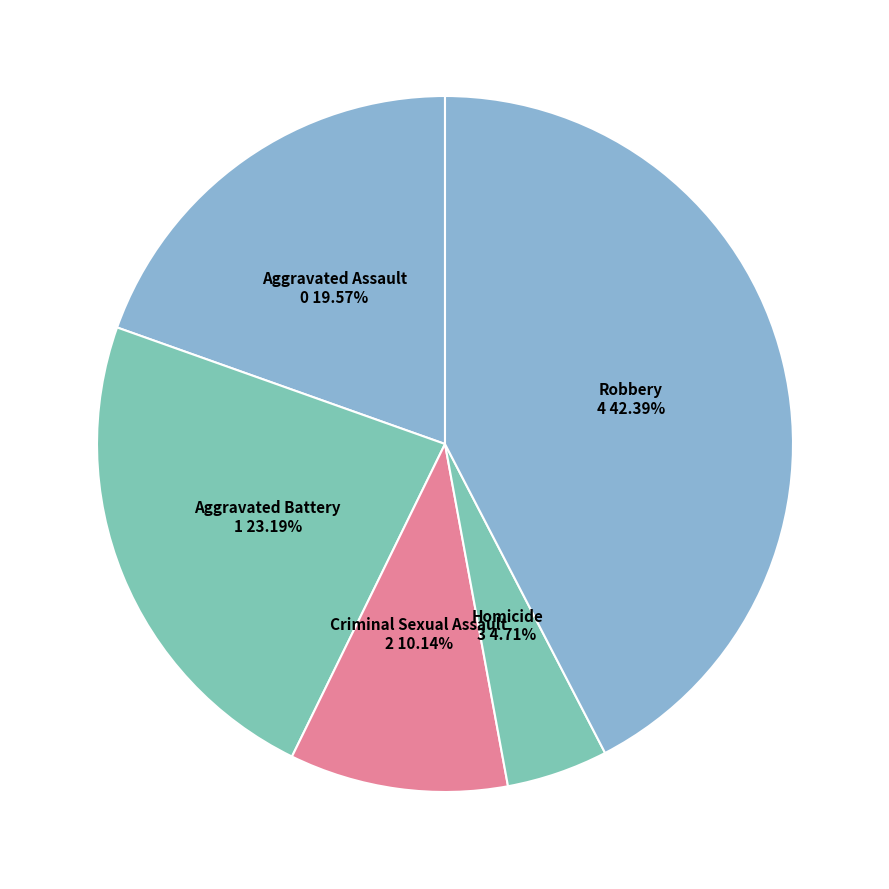

How many segments does this pie chart have?

5